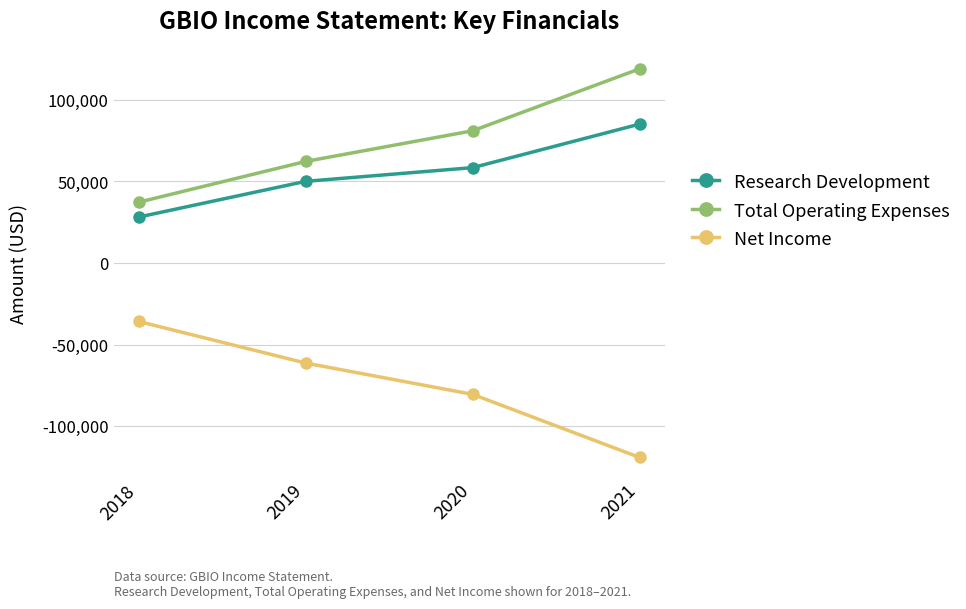

What is the total value across all series at 2018?

29700